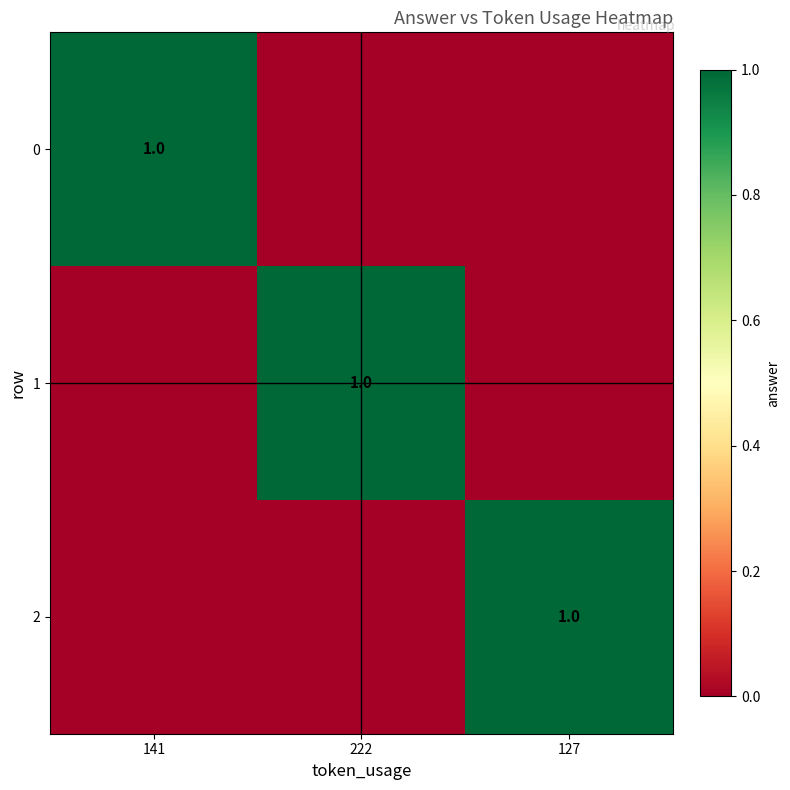

True or false: 2 has a value of 1 at 127.

True